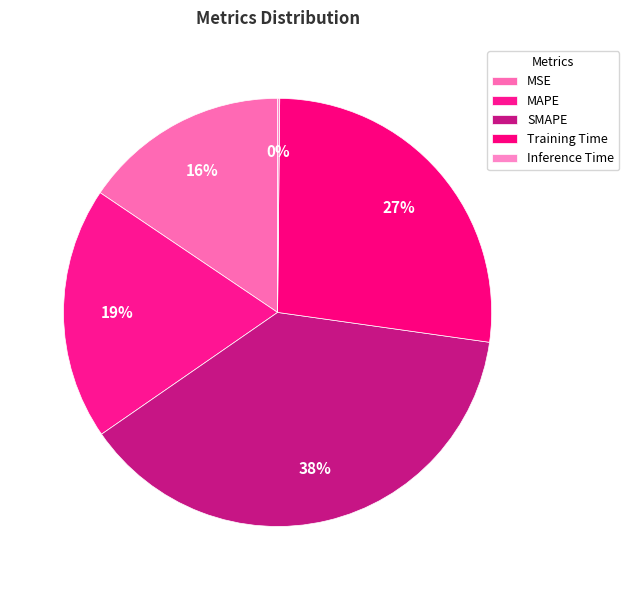

Which has a higher value, MAPE or Training Time?

Training Time